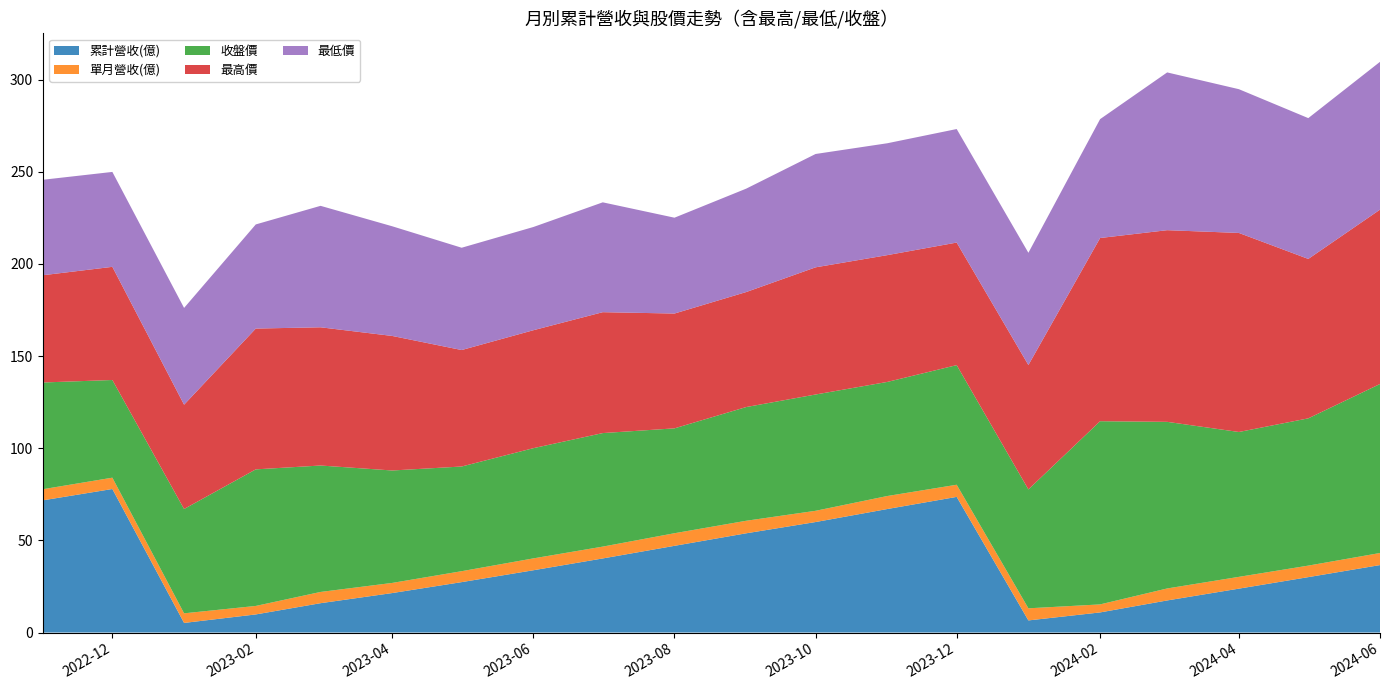

Reading left to right, transcribe all the data shown in this chart.

累計營收(億): 2024-06=36.6	2024-05=30.1	2024-04=23.8	2024-03=17.4	2024-02=10.9	2024-01=6.6	2023-12=73.6	2023-11=67.0	2023-10=60.0	2023-09=53.8	2023-08=47.0	2023-07=40.2	2023-06=33.8	2023-05=27.4	2023-04=21.4	2023-03=15.9	2023-02=9.8	2023-01=5.2	2022-12=77.9	2022-11=71.7
單月營收(億): 2024-06=6.5	2024-05=6.2	2024-04=6.4	2024-03=6.5	2024-02=4.3	2024-01=6.6	2023-12=6.6	2023-11=7.1	2023-10=6.1	2023-09=6.8	2023-08=6.8	2023-07=6.4	2023-06=6.4	2023-05=5.9	2023-04=5.5	2023-03=6.1	2023-02=4.6	2023-01=5.2	2022-12=6.1	2022-11=6.0
收盤價: 2024-06=91.7	2024-05=79.9	2024-04=78.6	2024-03=90.4	2024-02=99.4	2024-01=64.5	2023-12=64.9	2023-11=61.9	2023-10=63.1	2023-09=61.7	2023-08=56.9	2023-07=61.6	2023-06=59.8	2023-05=56.8	2023-04=61.0	2023-03=68.6	2023-02=74.1	2023-01=56.6	2022-12=53.0	2022-11=57.9
最高價: 2024-06=94.6	2024-05=86.5	2024-04=108.0	2024-03=104.0	2024-02=99.4	2024-01=67.5	2023-12=66.5	2023-11=68.8	2023-10=69.0	2023-09=62.4	2023-08=62.3	2023-07=65.6	2023-06=64.0	2023-05=63.2	2023-04=73.0	2023-03=75.0	2023-02=76.4	2023-01=56.6	2022-12=61.4	2022-11=58.2
最低價: 2024-06=80.2	2024-05=76.4	2024-04=78.0	2024-03=85.6	2024-02=64.5	2024-01=60.9	2023-12=61.6	2023-11=60.7	2023-10=61.5	2023-09=56.1	2023-08=52.0	2023-07=59.6	2023-06=56.0	2023-05=55.5	2023-04=59.5	2023-03=65.9	2023-02=56.5	2023-01=52.5	2022-12=51.5	2022-11=51.8